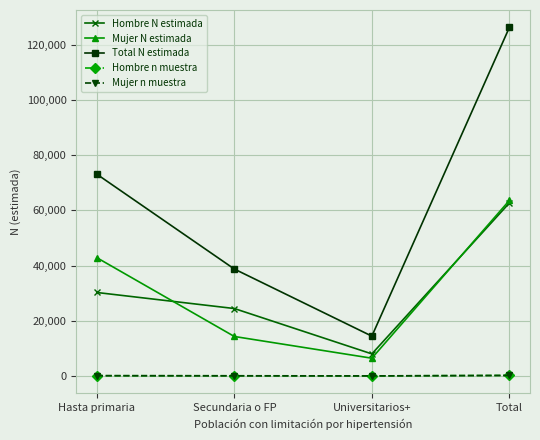

How many lines are shown in the chart?

5